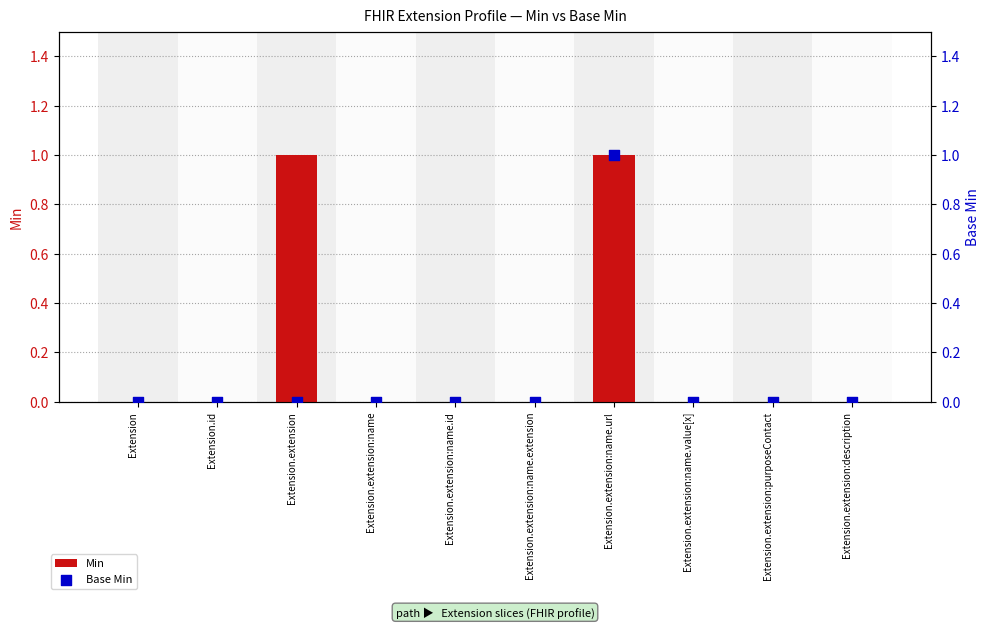

What are all the series names shown in the legend?

Min, Base Min